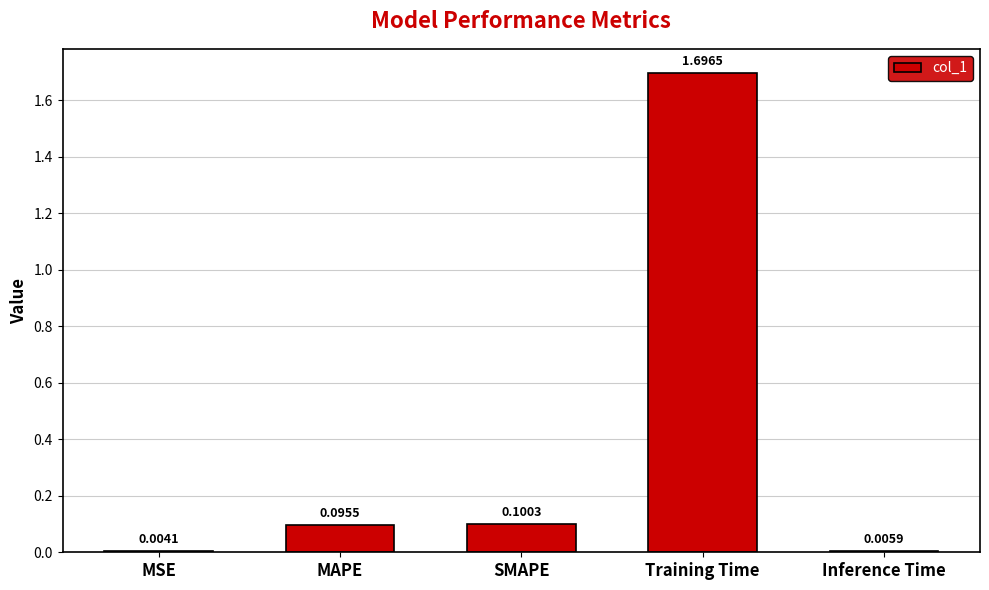

Between Inference Time and MSE, which is larger?

Inference Time